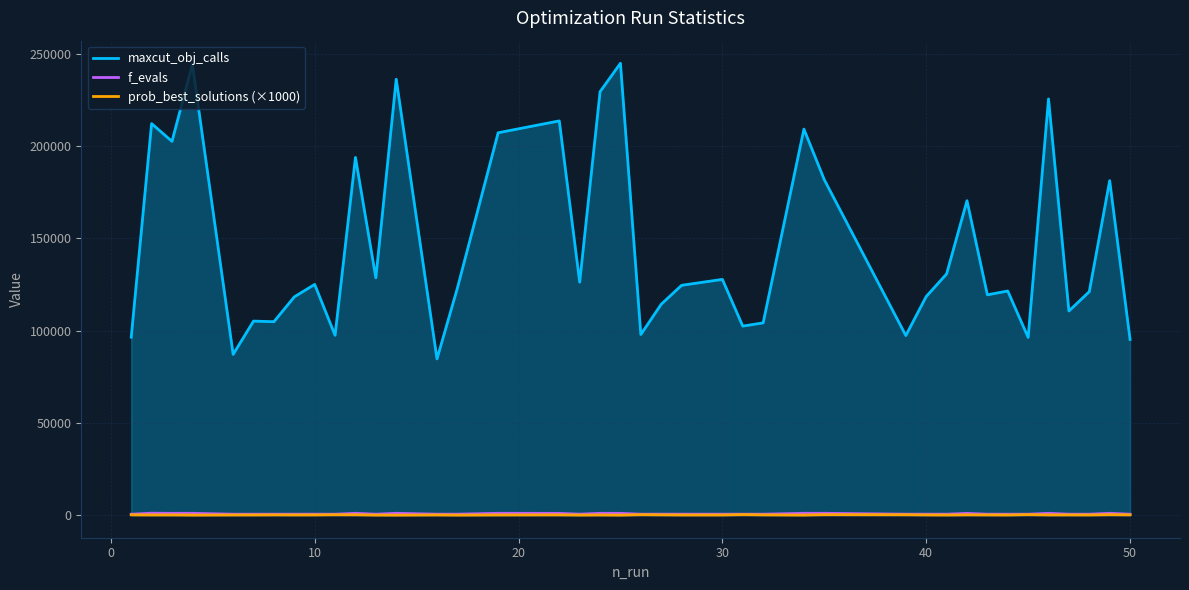

What is the greatest value displayed?

244843.0